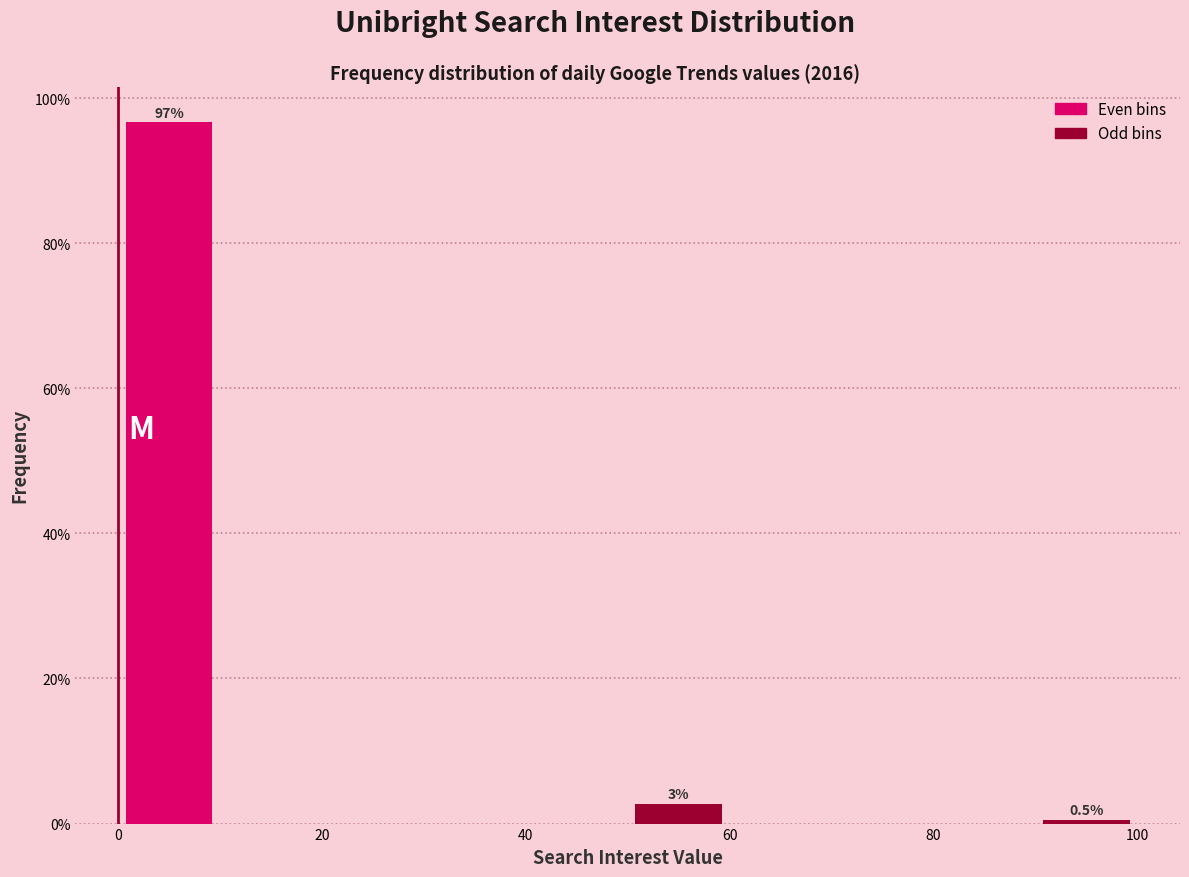

Over which range of the x-axis is the bar tallest?

0 to 10